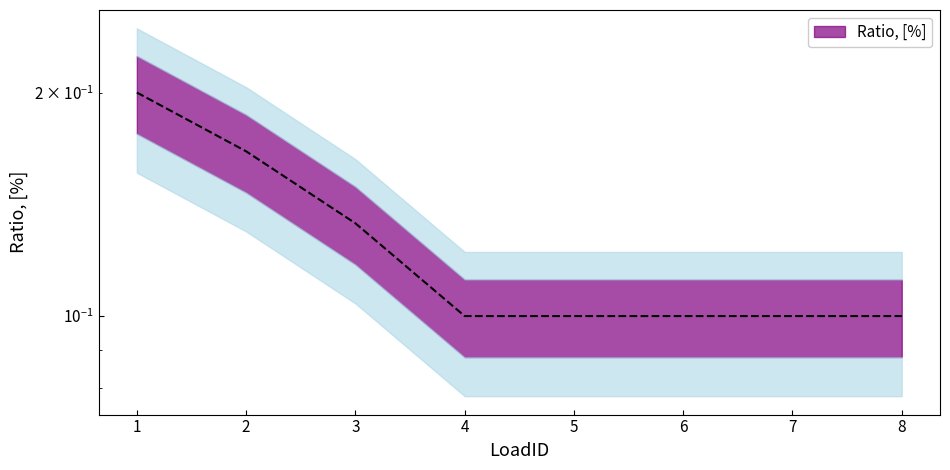

What is the difference between the maximum and second lowest values?

0.1